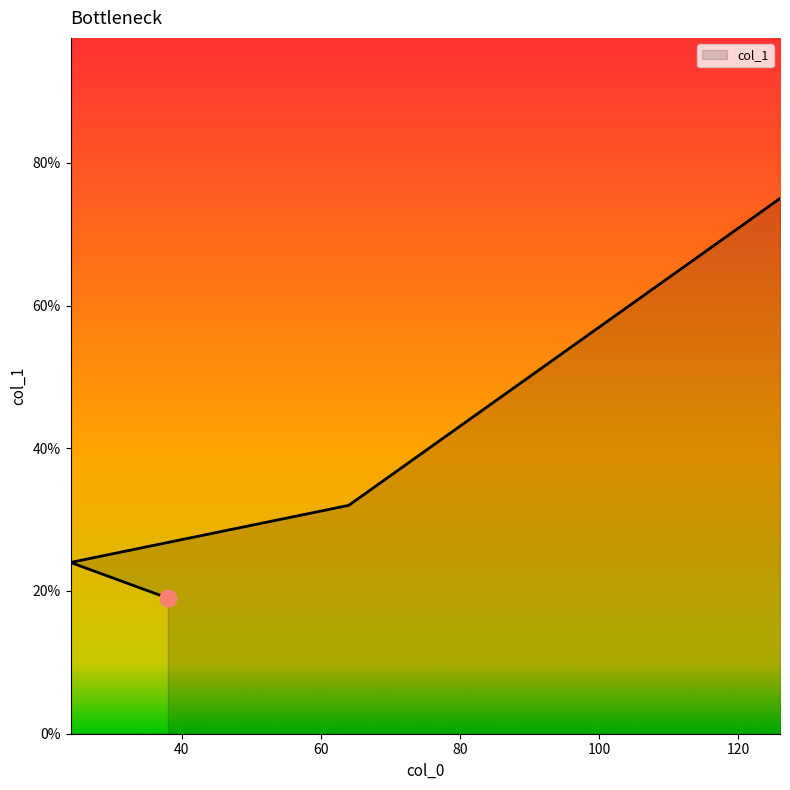

What is the smallest value displayed?

19